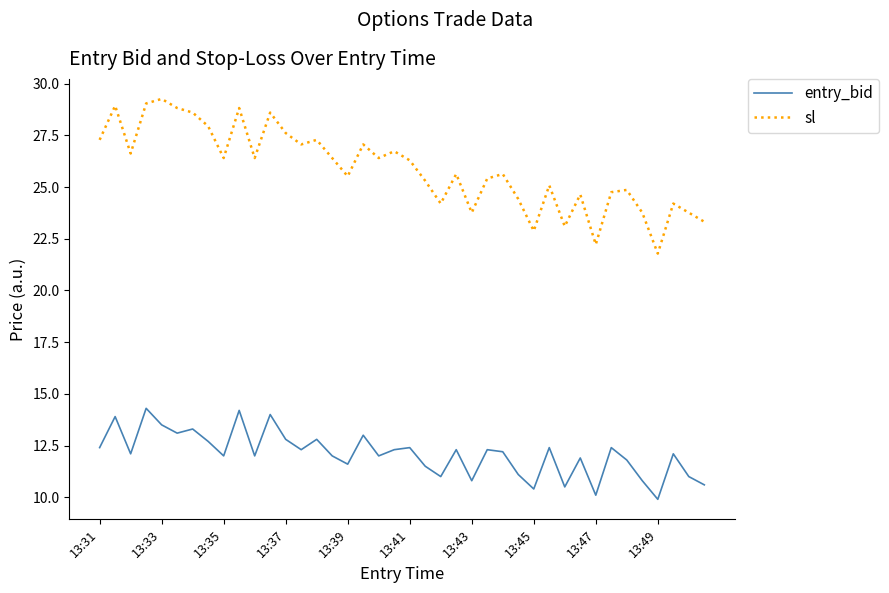

Reading right to left, what are all the values shown in this chart?

entry_bid: 10.6	11.0	12.1	9.9	10.8	11.8	12.4	10.1	11.9	10.5	12.4	10.4	11.1	12.2	12.3	10.8	12.3	11.0	11.5	12.4	12.3	12.0	13.0	11.6	12.0	12.8	12.3	12.8	14.0	12.0	14.2	12.0	12.7	13.3	13.1	13.5	14.3	12.1	13.9	12.4
sl: 23.3	23.8	24.2	21.8	23.8	24.9	24.8	22.2	24.6	23.1	25.1	22.9	24.4	25.6	25.4	23.8	25.6	24.2	25.3	26.3	26.7	26.4	27.1	25.5	26.4	27.3	27.1	27.6	28.6	26.4	28.8	26.4	27.9	28.6	28.8	29.3	29.0	26.6	28.9	27.3